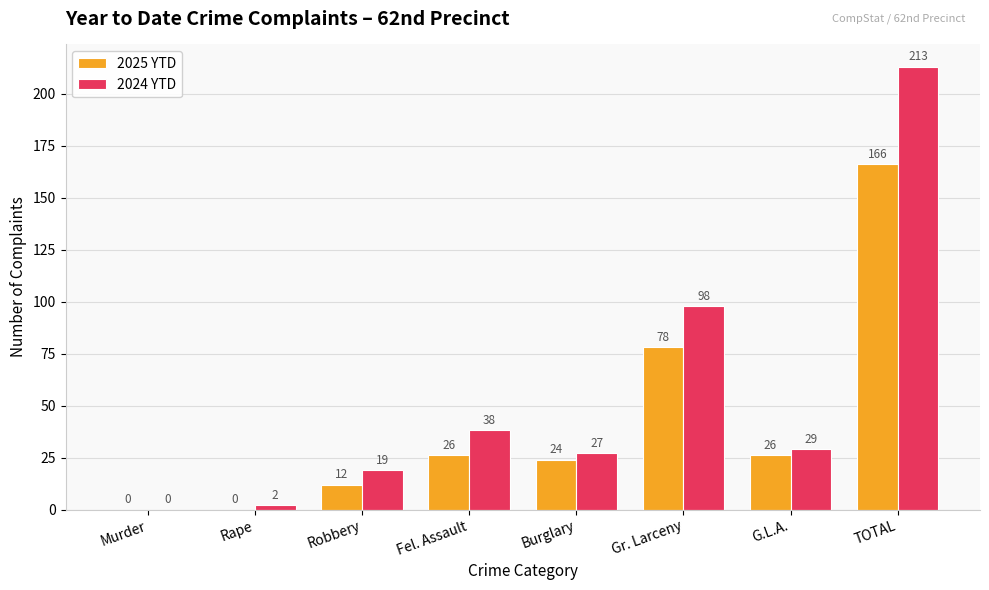

Reading left to right, list all the values displayed in this chart.

2025 YTD: 0	0	12	26	24	78	26	166
2024 YTD: 0	2	19	38	27	98	29	213